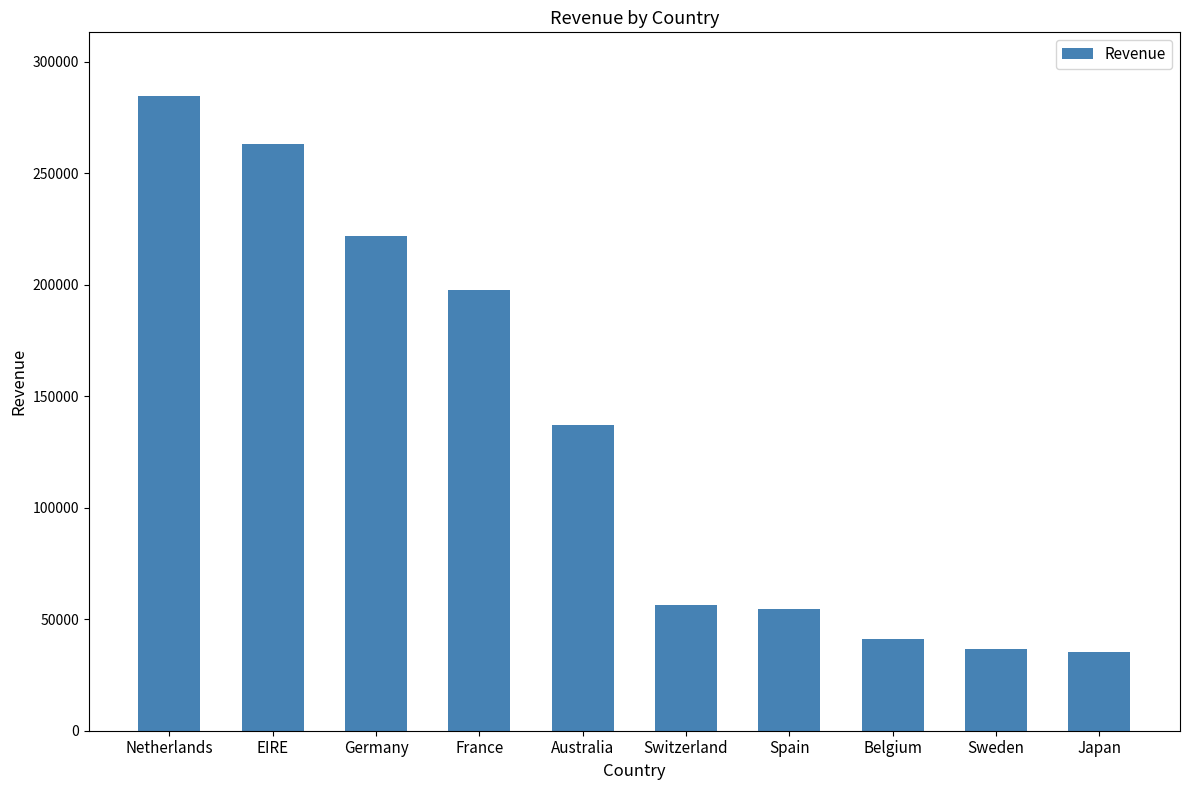

Reading right to left, what are all the values shown in this chart?

35340.6	36595.9	40911.0	54774.6	56385.3	137077.3	197403.9	221698.2	263276.8	284661.5